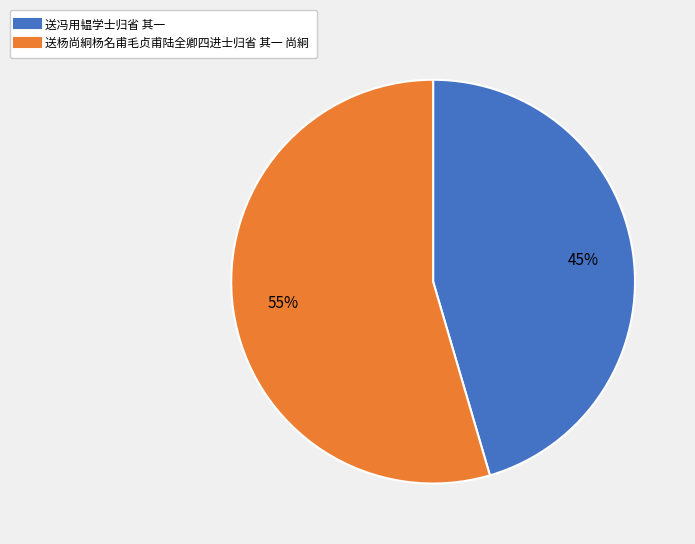

Approximately how many times larger is the value at 送杨尚絅杨名甫毛贞甫陆全卿四进士归省 其一 尚絅 compared to 送冯用韫学士归省 其一?

1.2